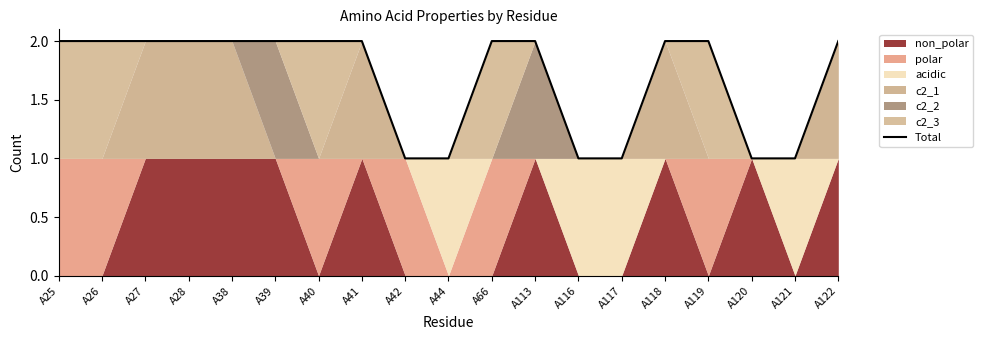

Is it true that the value at A113 is 2?

True